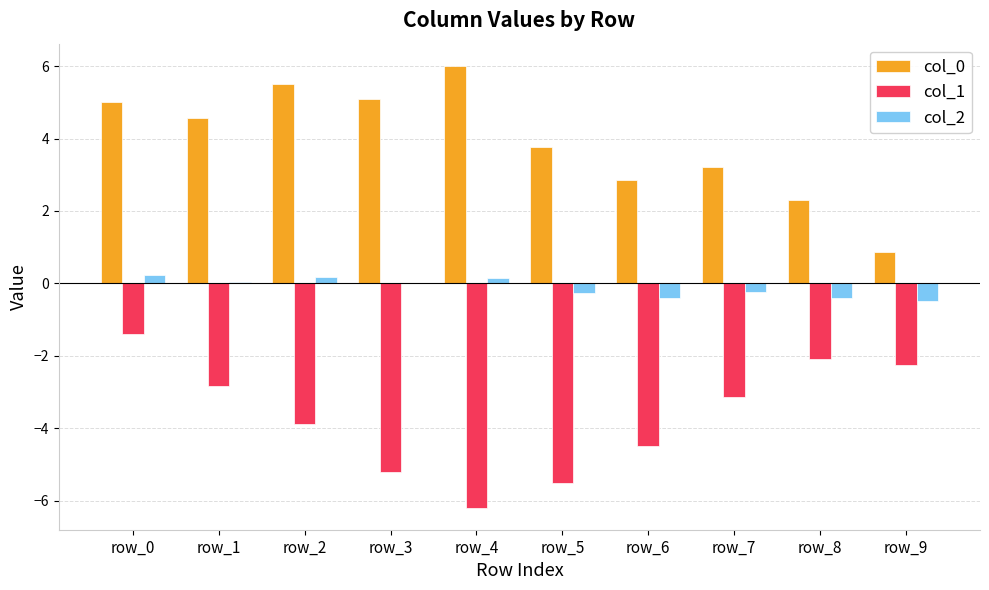

The value of col_2 at row_2 is 0.2. True or false?

True